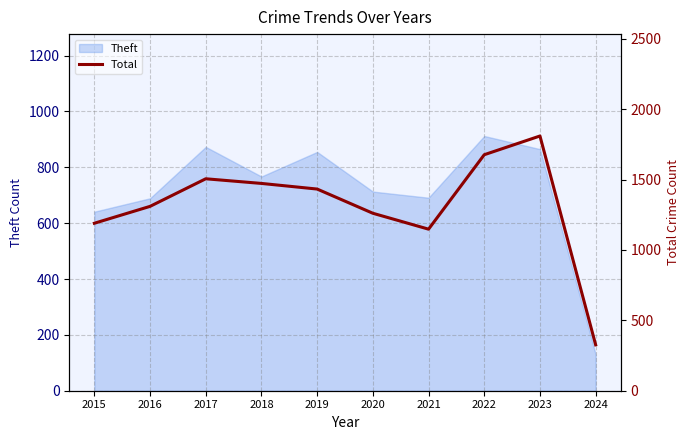

Which category has the lowest value in the Theft series?

2024